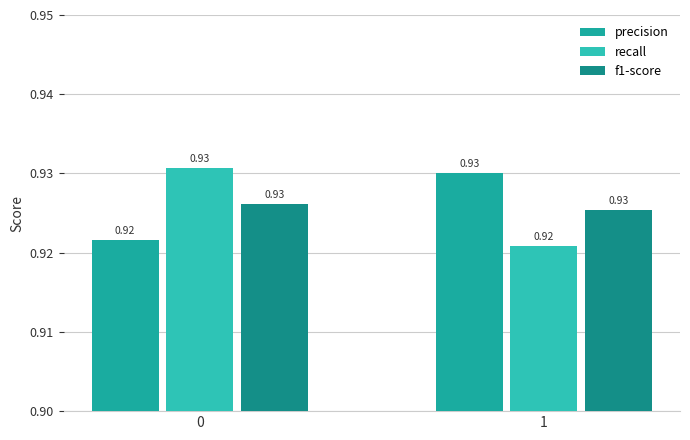

How many precision values are between 0 and 1?

2